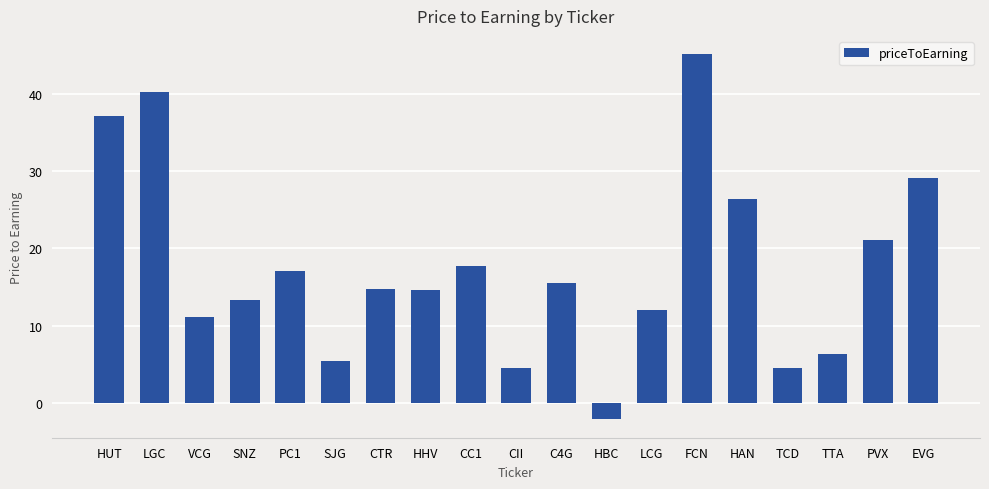

What is the difference between the maximum and minimum values?

47.2